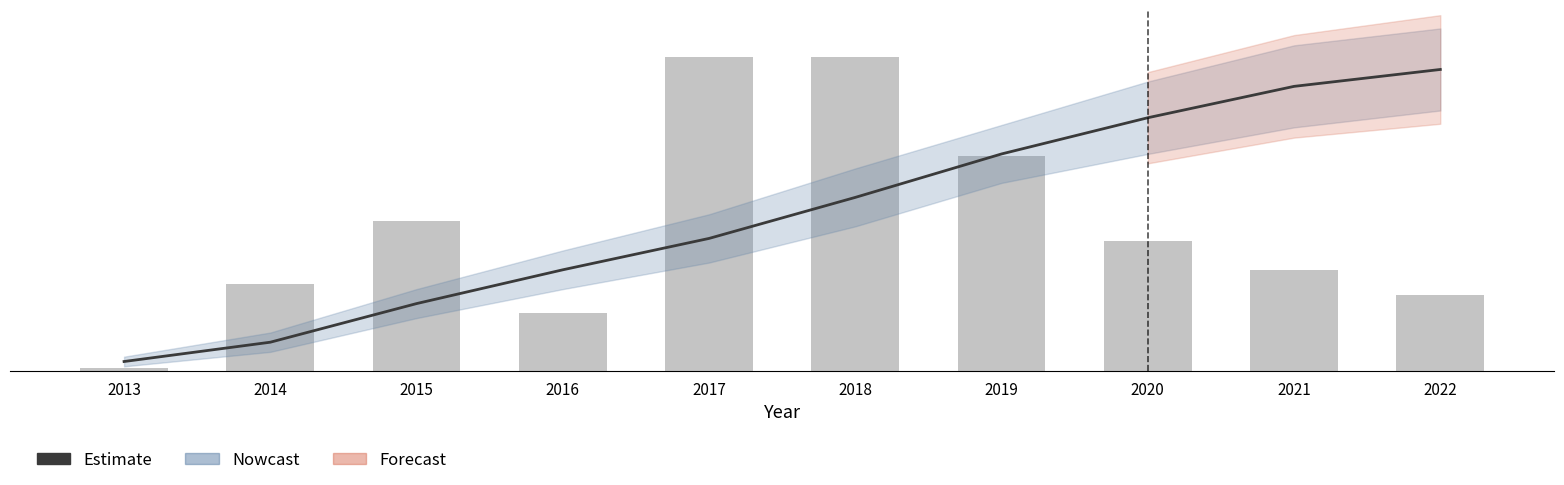

At how many categories does at least one series exceed 5?

7